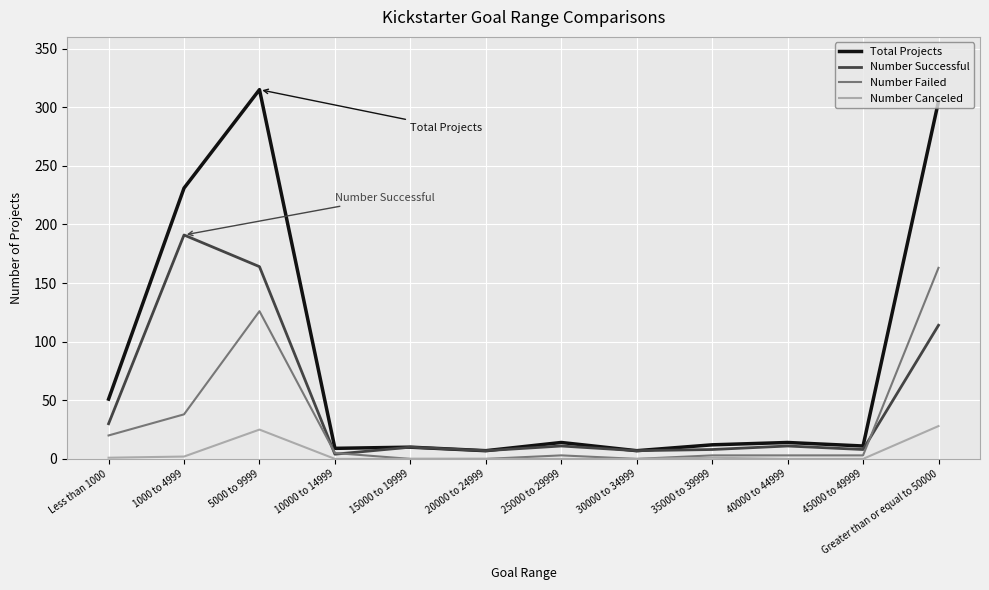

What is the sum of all Number Failed values?

364